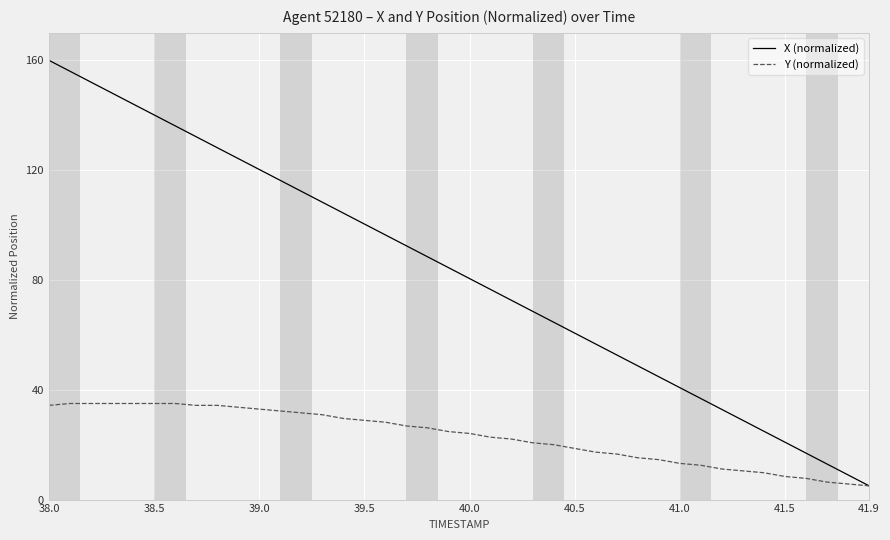

How many distinct data groups are displayed?

2